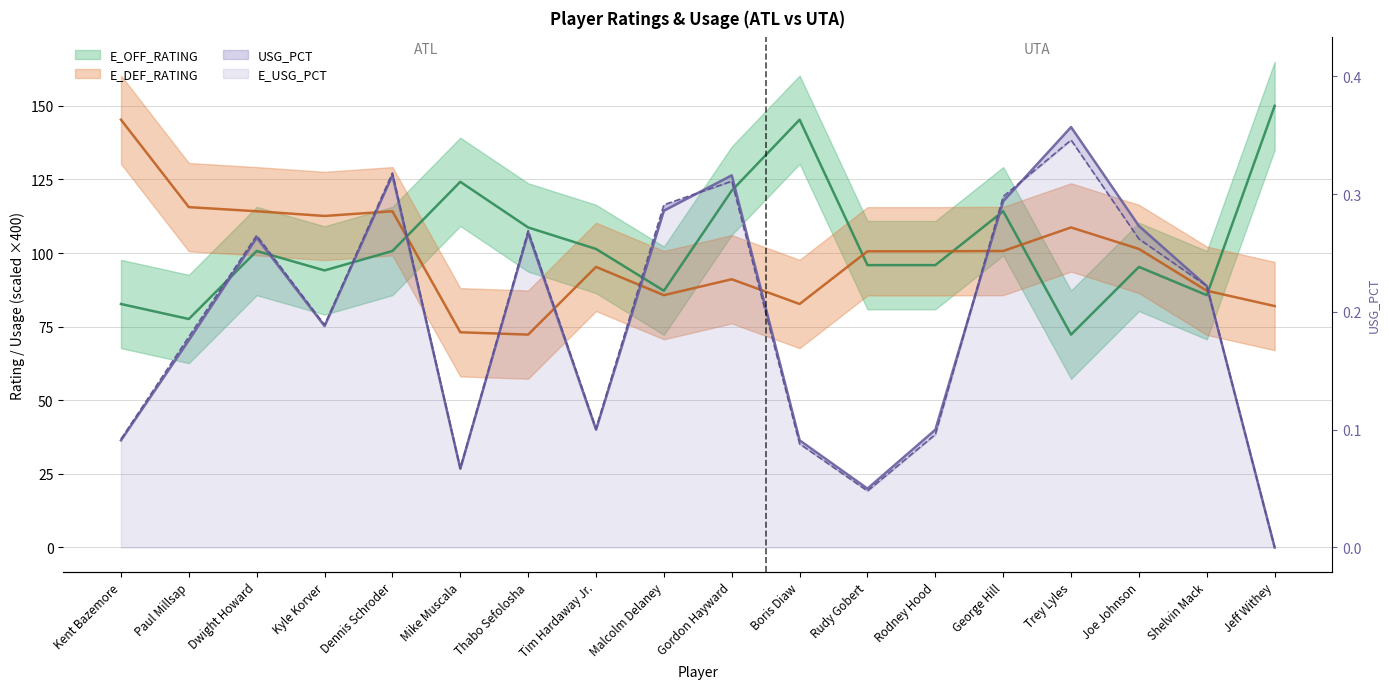

Rank the series at Boris Diaw from lowest to highest value.

E_USG_PCT, USG_PCT, E_DEF_RATING, E_OFF_RATING